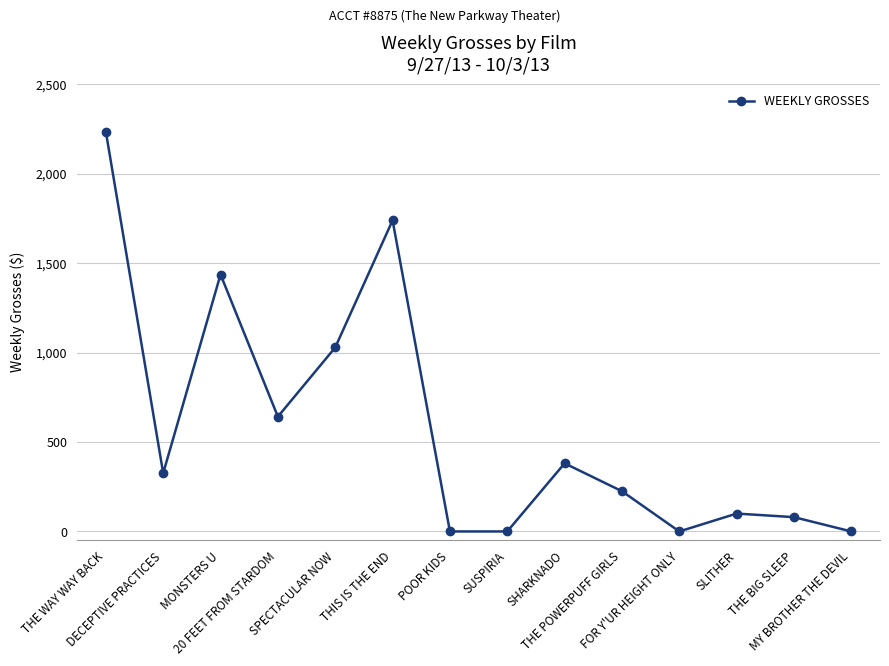

What is the difference between the second highest and second lowest values?

1740